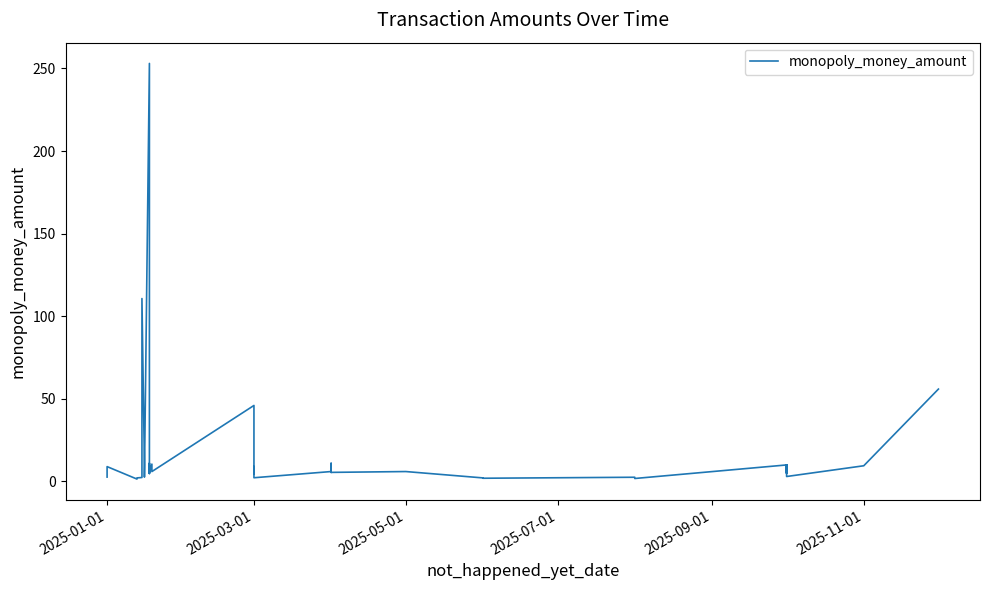

What is the maximum value shown in the chart?

253.0